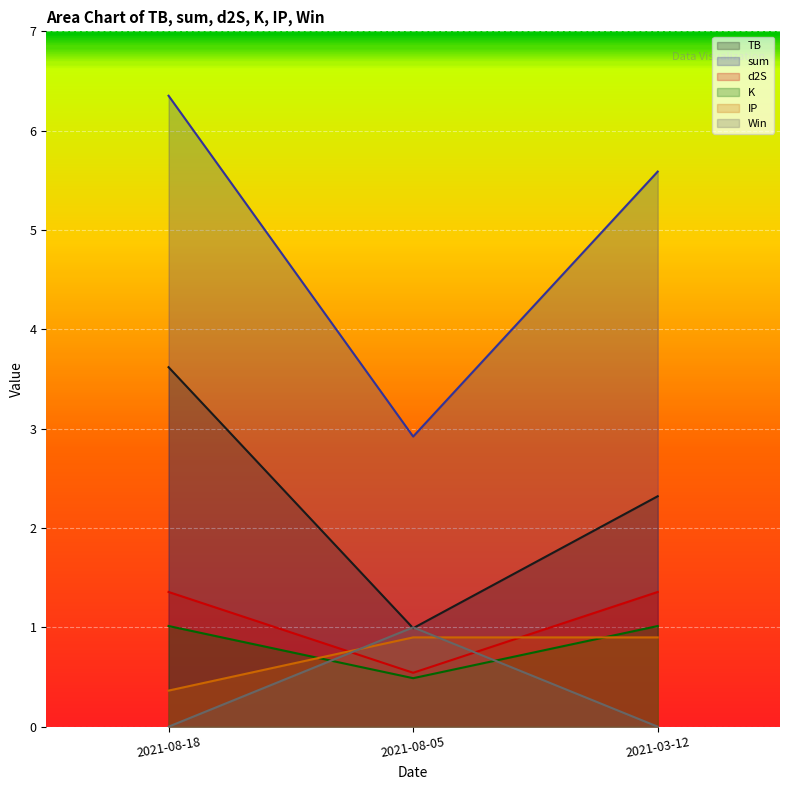

True or false: K has a value of 0.3 at 2021-08-05.

False